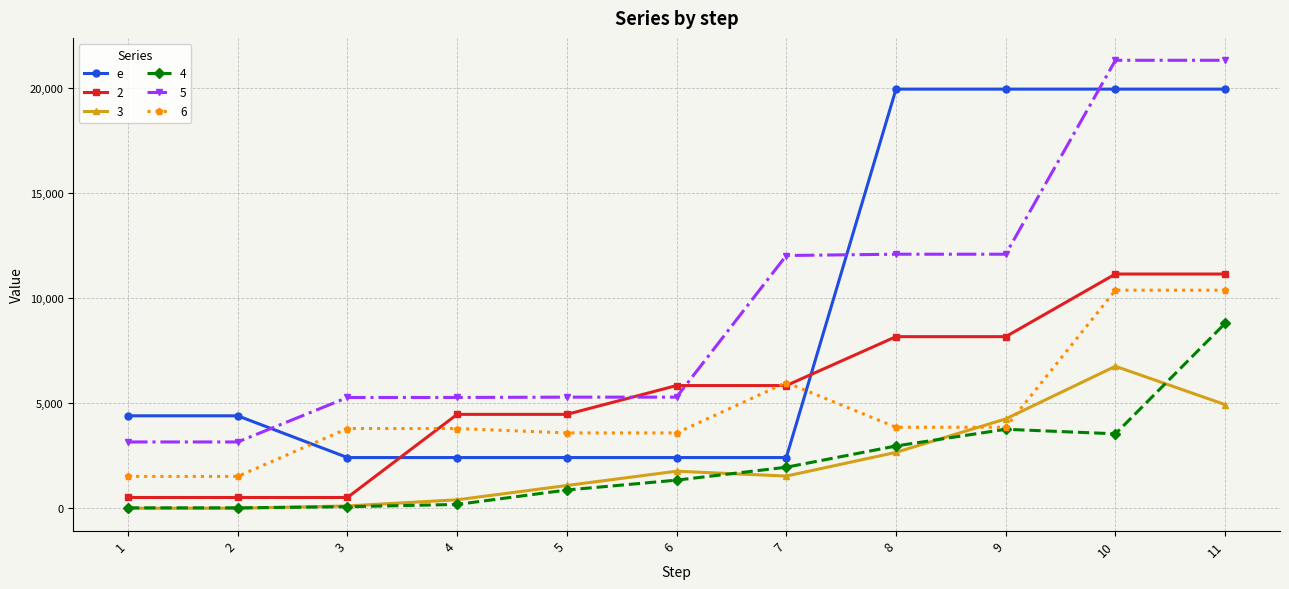

What is the maximum value for 5?

21324.8